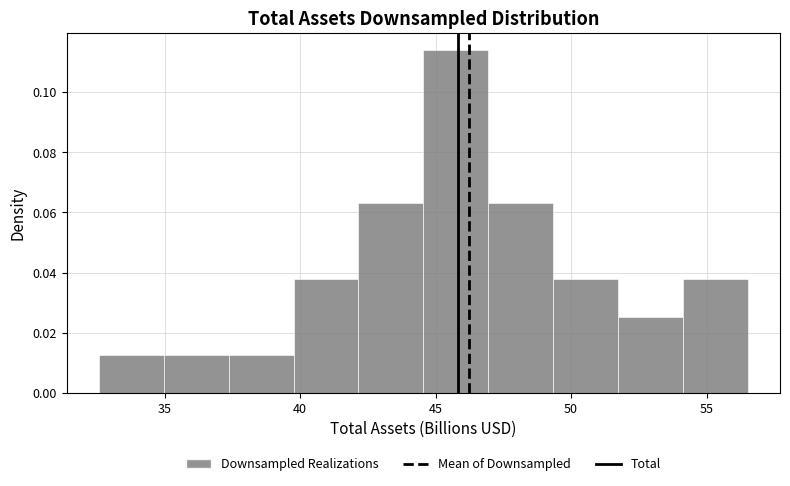

Reading left to right, transcribe this chart: for each bar, give the range it covers on the x-axis and its height. Neither the bar edges nor the heights are printed on the chart, so give them approximately, as read against the axes.

32.5 to 35.0: 0.012
35.0 to 37.5: 0.012
37.5 to 40.0: 0.012
40.0 to 42.0: 0.038
42.0 to 44.5: 0.064
44.5 to 47.0: 0.114
47.0 to 49.5: 0.064
49.5 to 51.5: 0.038
51.5 to 54.0: 0.026
54.0 to 56.5: 0.038